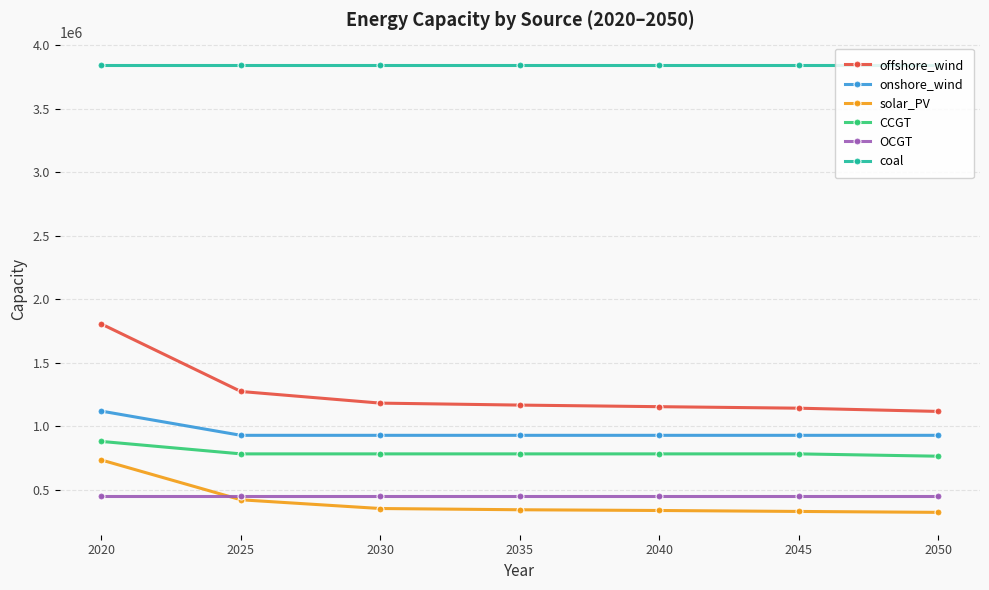

How many categories are shown in the chart?

7